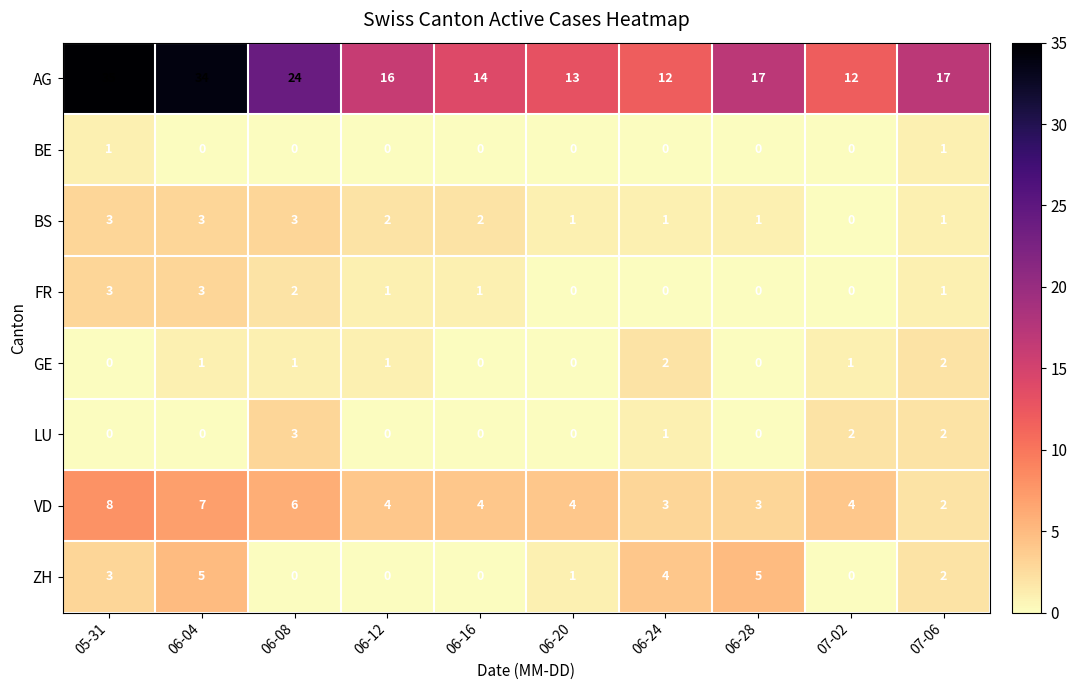

How many distinct data groups are displayed?

8